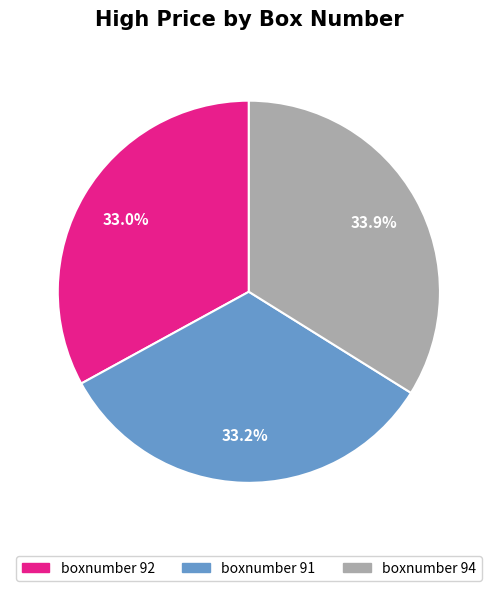

Does any single category account for the majority?

No